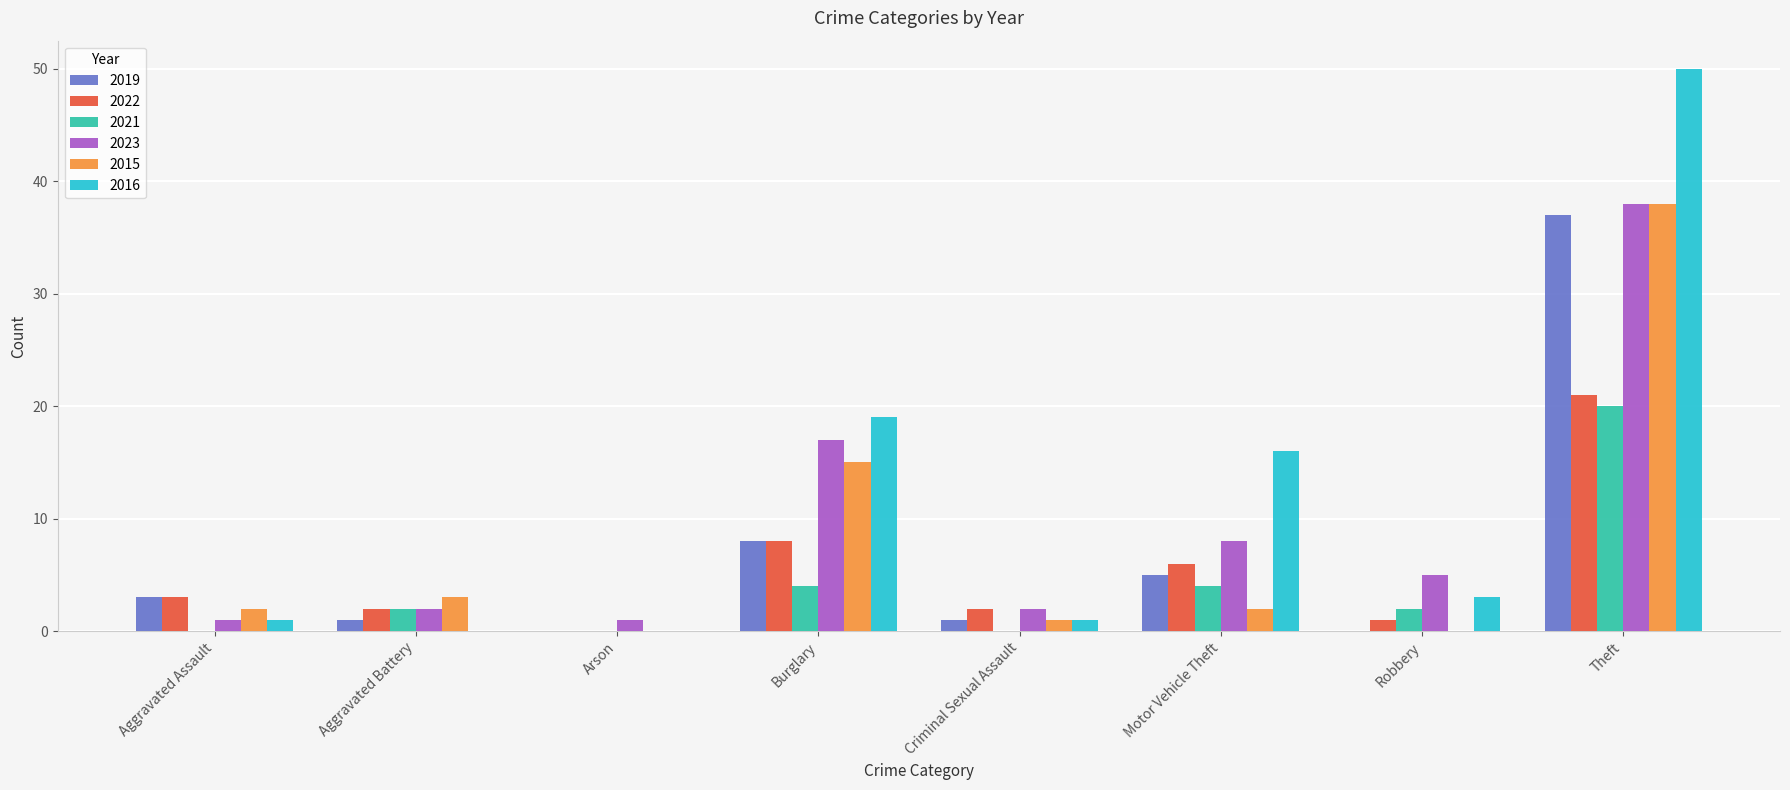

What is the sum of all 2019 values?

55